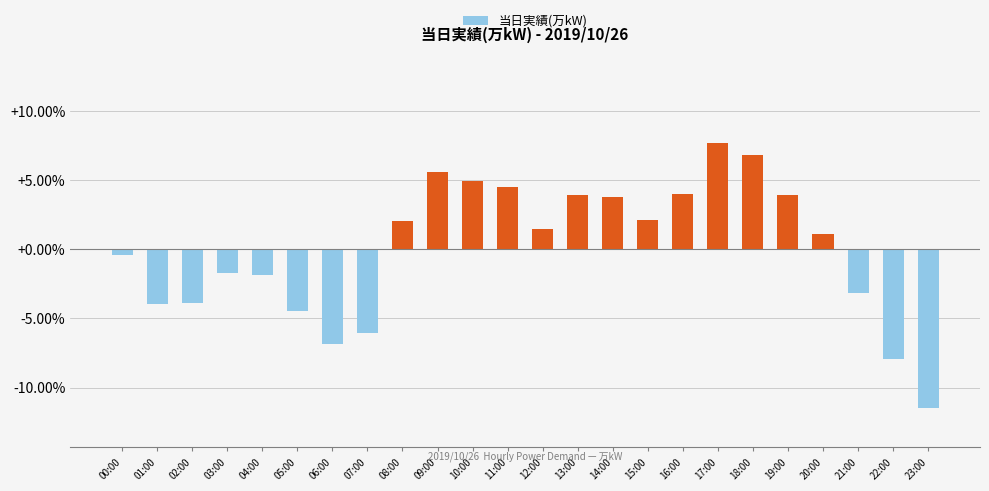

Where does the data first go above 1?

08:00